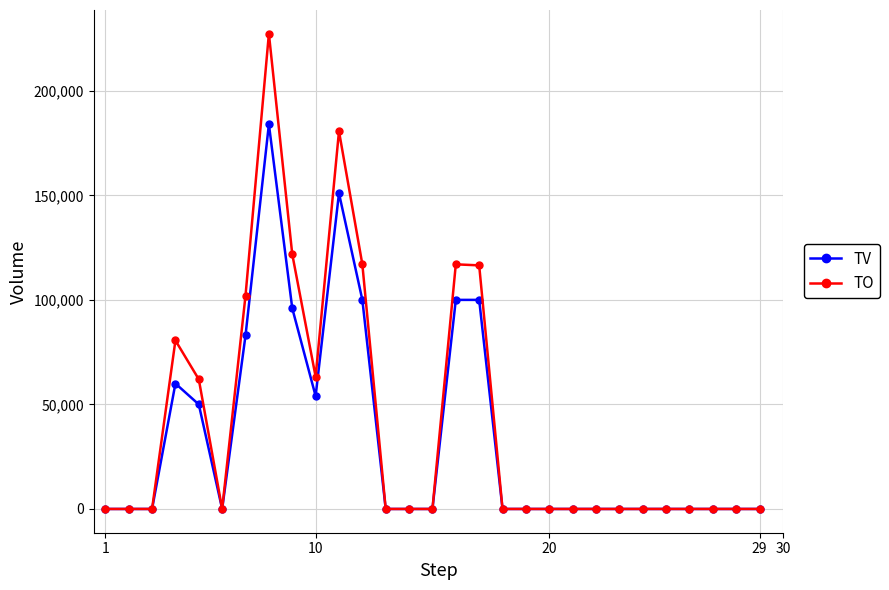

How many values in the TV series exceed 0?

10